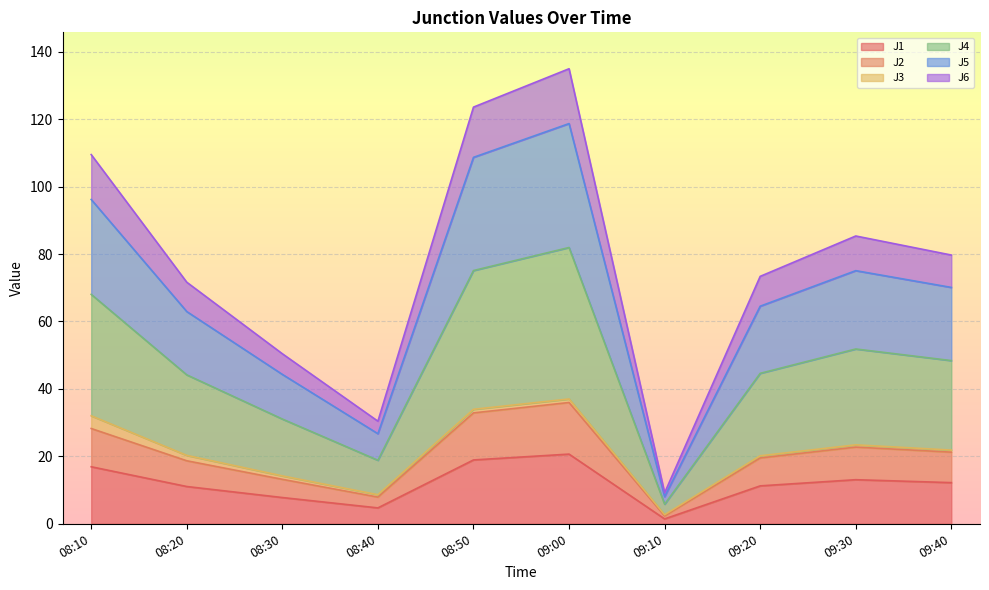

How many lines are shown in the chart?

6